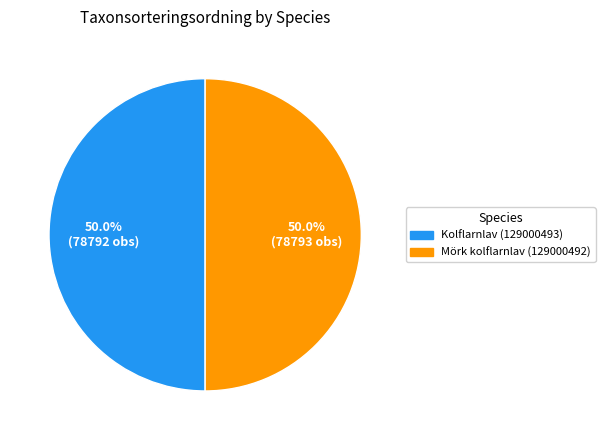

Do Kolflarnlav (129000493) and Mörk kolflarnlav (129000492) together represent more than half of the pie?

Yes